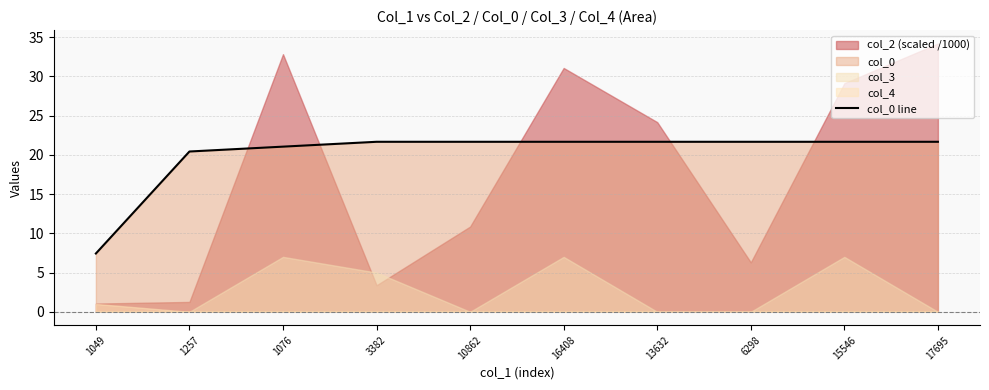

Which category has the lowest value in the col_0 line series?

1049